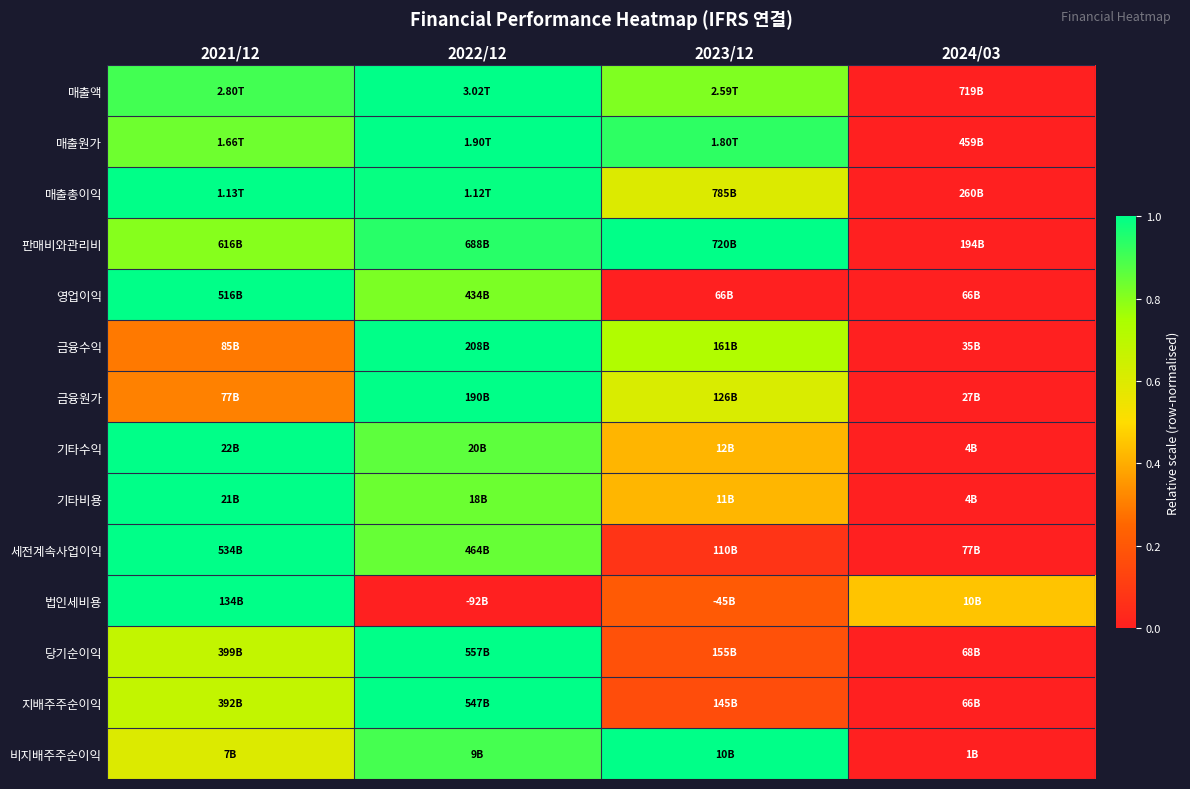

What is the greatest value displayed?

1.0